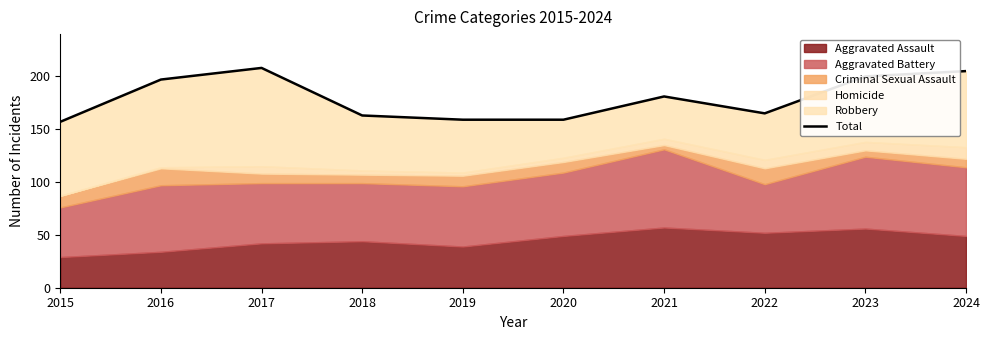

Between 2018 and 2015, which is larger?

2018